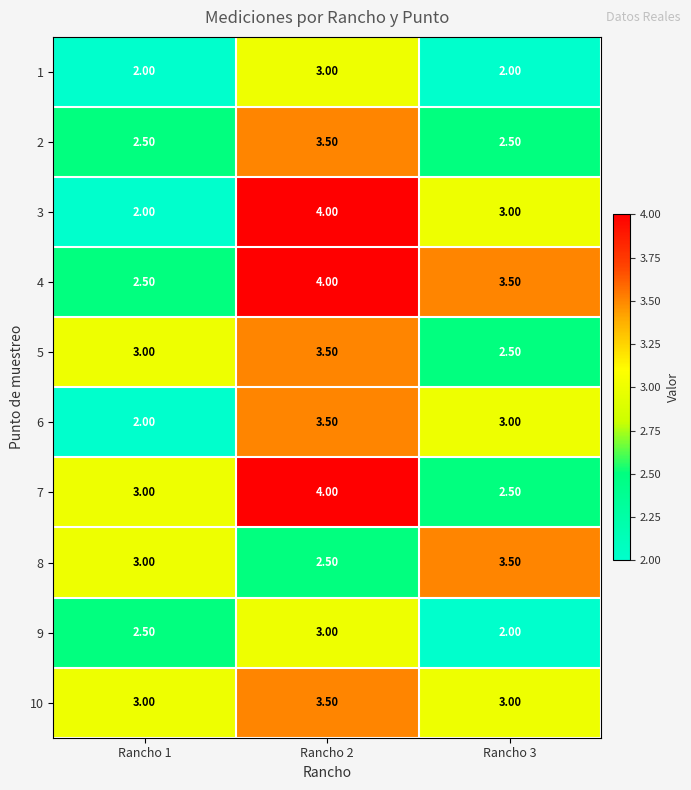

What is the sum of all 2 values?

8.5